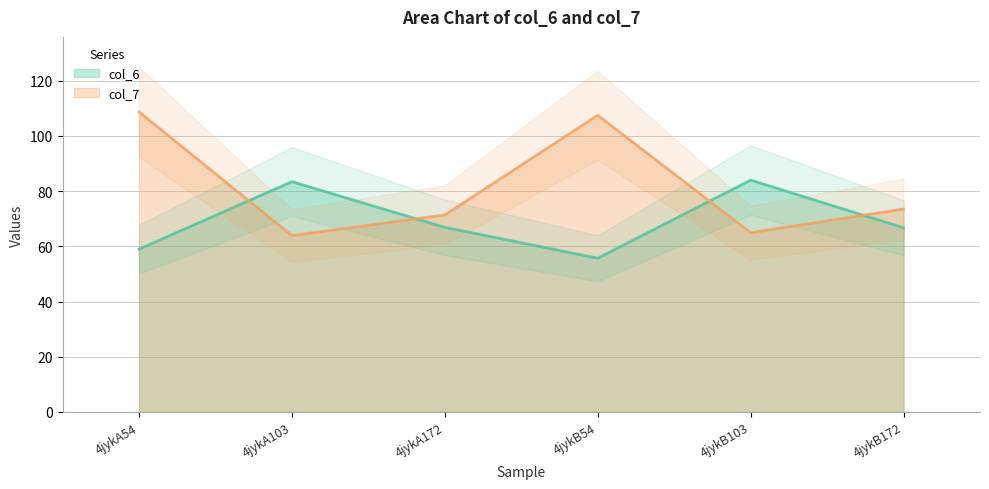

Is the value of col_7 line at 4jykA103 greater than the value of col_6 line at 4jykA103?

No